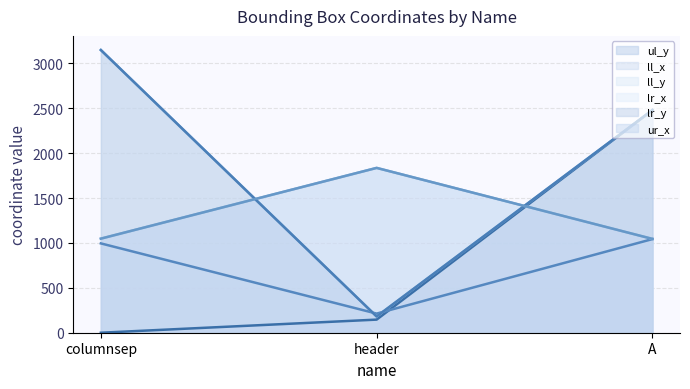

What is the sum of all ll_y (line) values?

5810